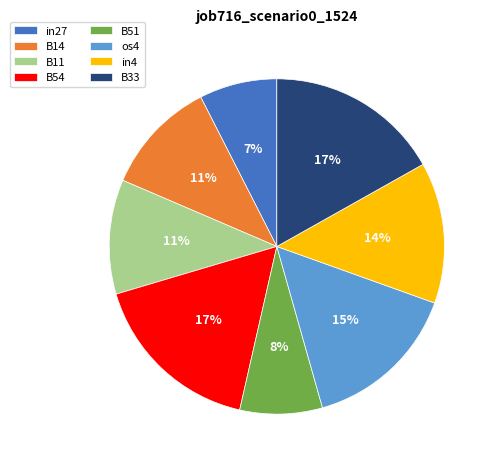

To the nearest percent, what portion does B11 represent?

11%